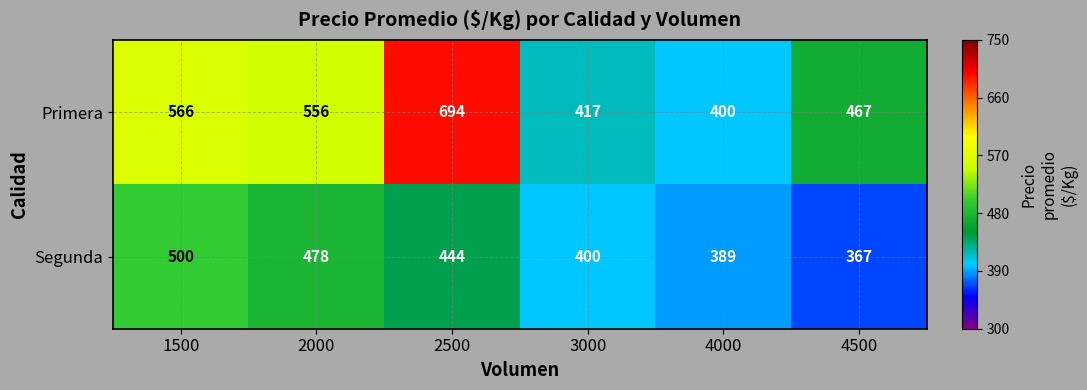

What is the sum of all Segunda values?

2578